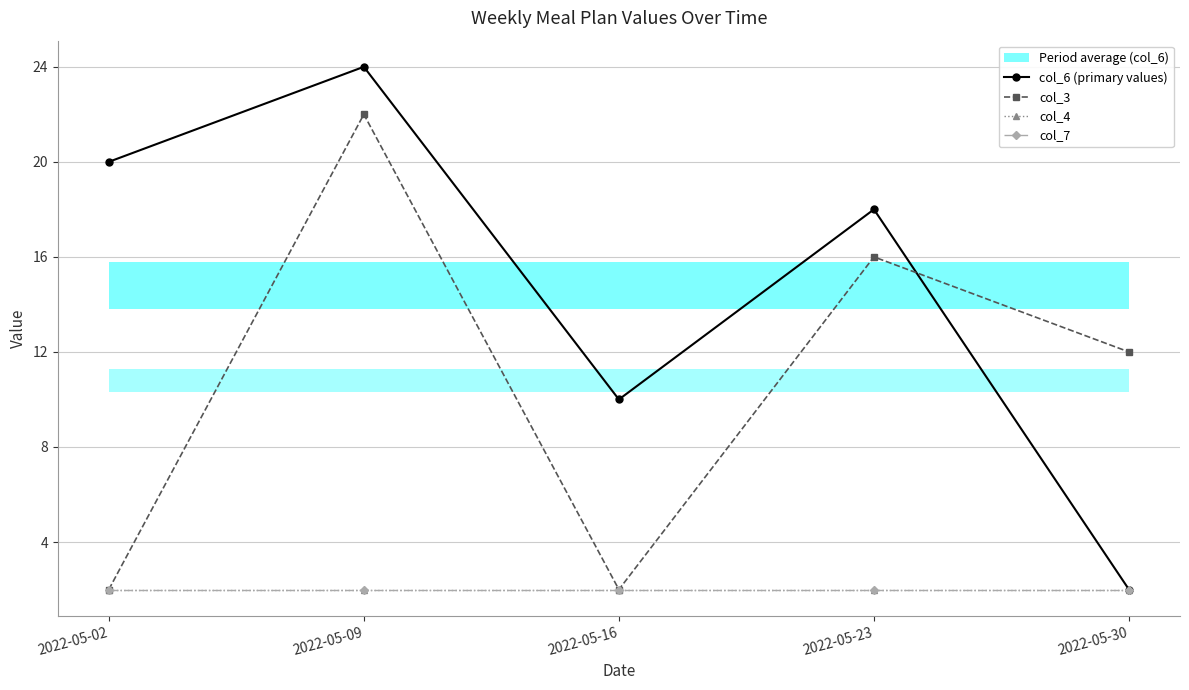

True or false: col_4 and col_3 cross at least once.

False